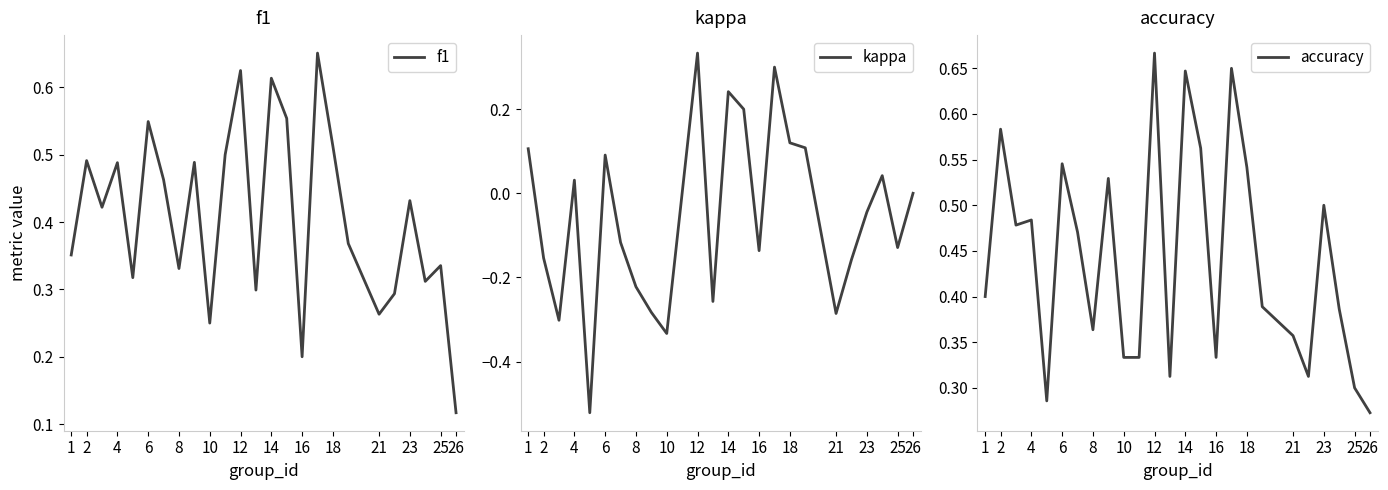

At which category does accuracy reach its first local peak?

2